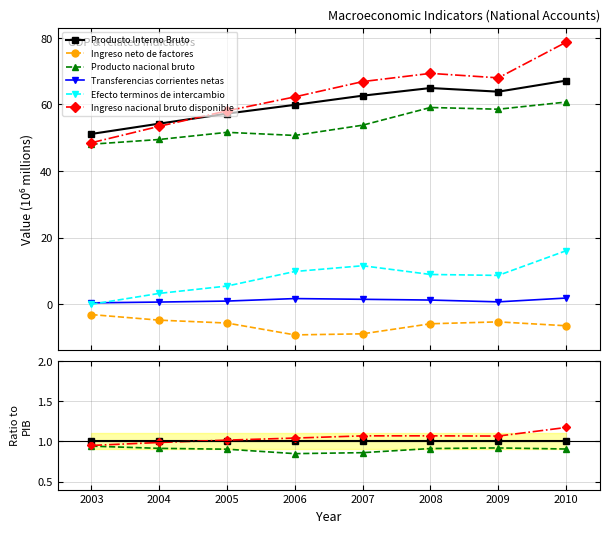

What are all the series names shown in the legend?

Producto Interno Bruto, Ingreso neto de factores, Producto nacional bruto, Transferencias corrientes netas, Efecto terminos de intercambio, Ingreso nacional bruto disponible